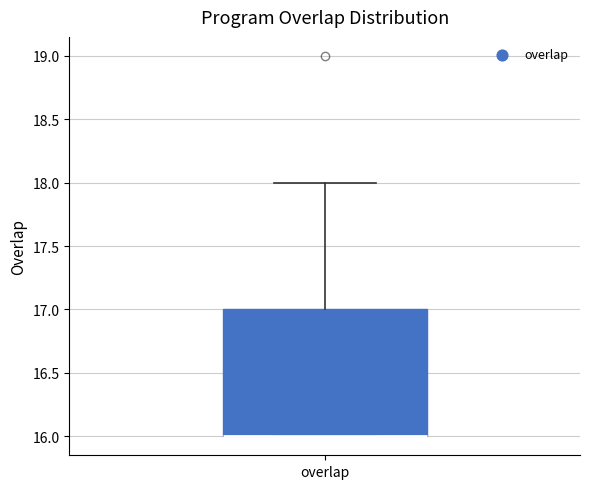

Transcribe this box plot: give where the median line is, the range the box spans, and where the two whiskers end, as read against the y-axis. The values are not printed on the chart, so give them approximately, as read against the axis.

median 16 (drawn on the box's lower edge), box 16 to 17, whiskers 16 to 18